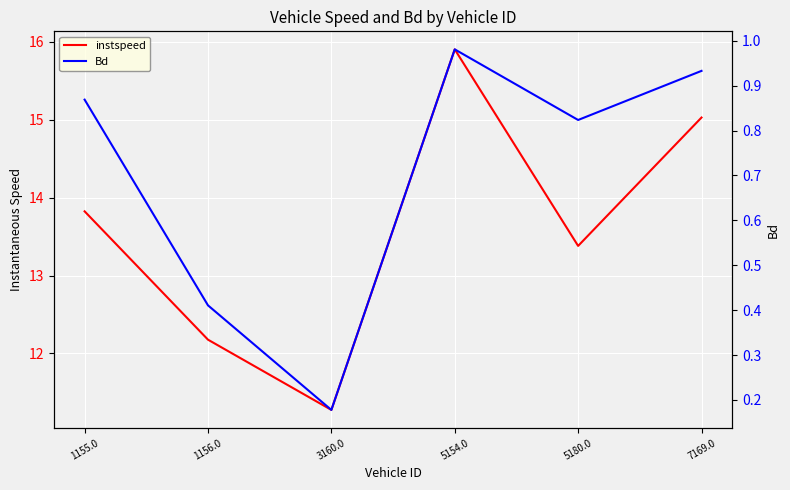

Is the value of instspeed at 3160.0 greater than the value of Bd at 7169.0?

Yes